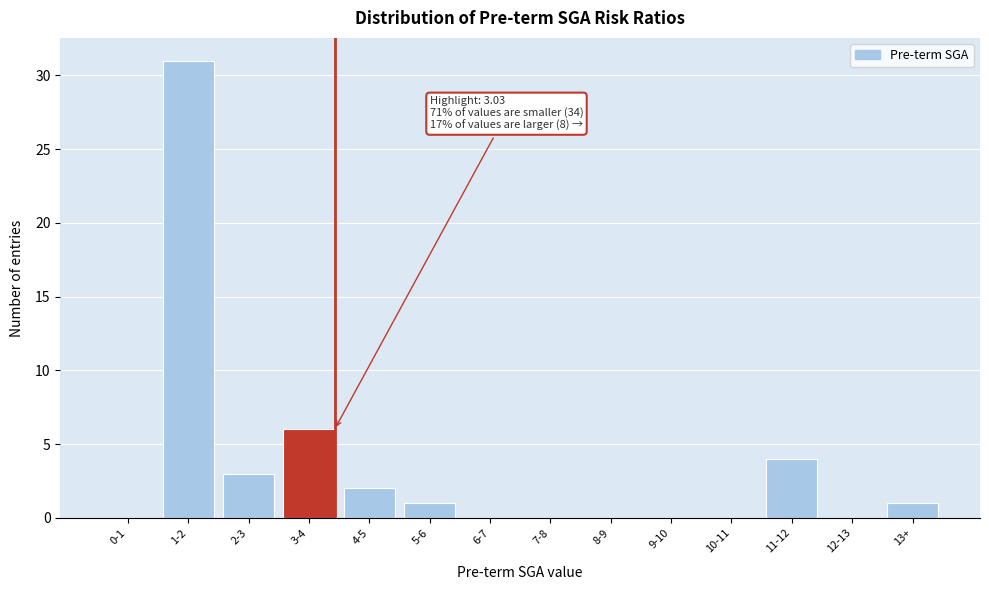

Reading right to left, extract all data points from this chart.

13+=1	12-13=0	11-12=4	10-11=0	9-10=0	8-9=0	7-8=0	6-7=0	5-6=1	4-5=2	3-4=6	2-3=3	1-2=31	0-1=0